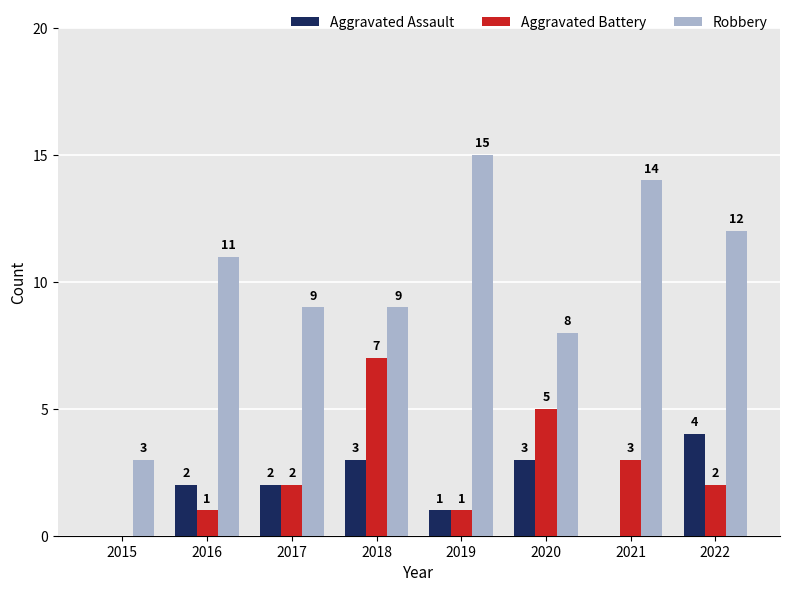

What value does the Aggravated Battery series have at 2021?

3